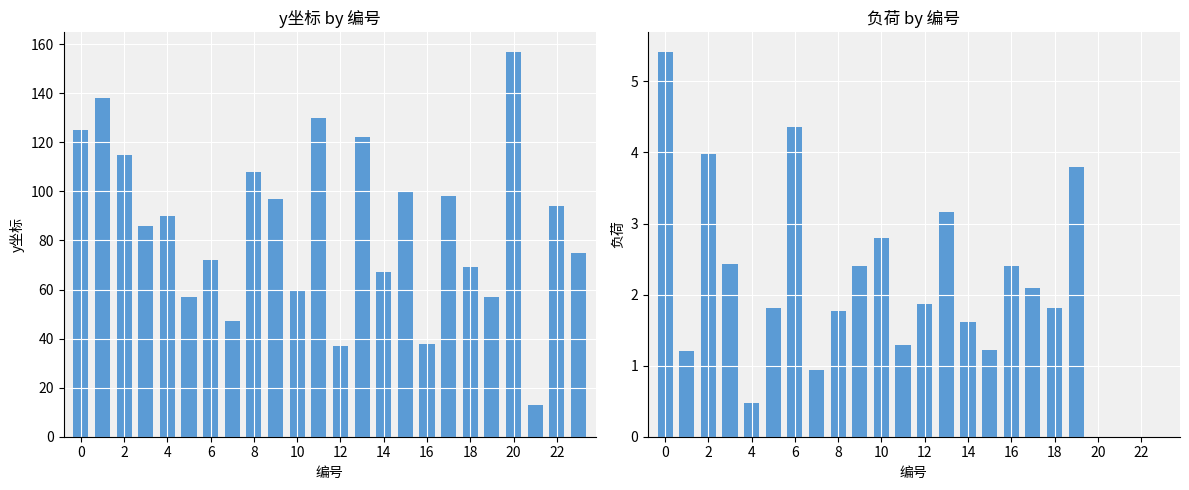

What are all the series names shown in the legend?

y坐标, 负荷